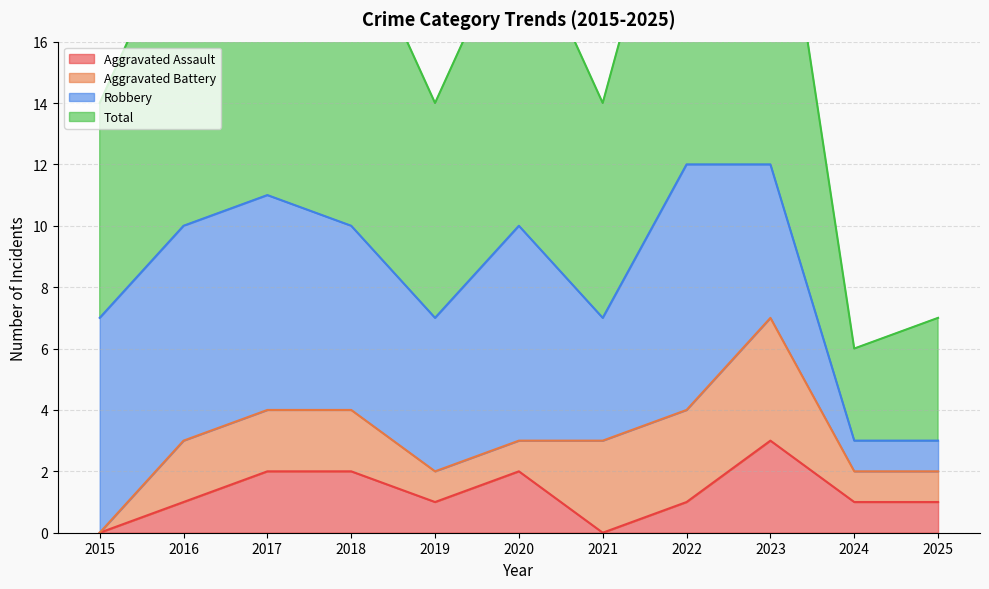

How many data points in Total are less than 20?

5